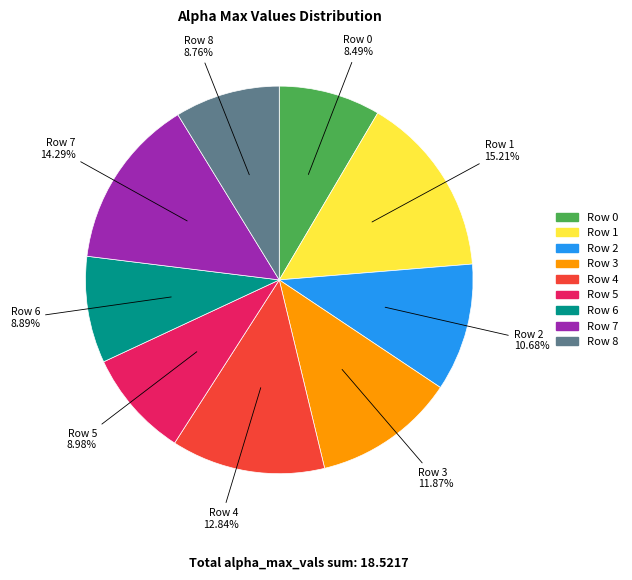

Does any single category account for the majority?

No